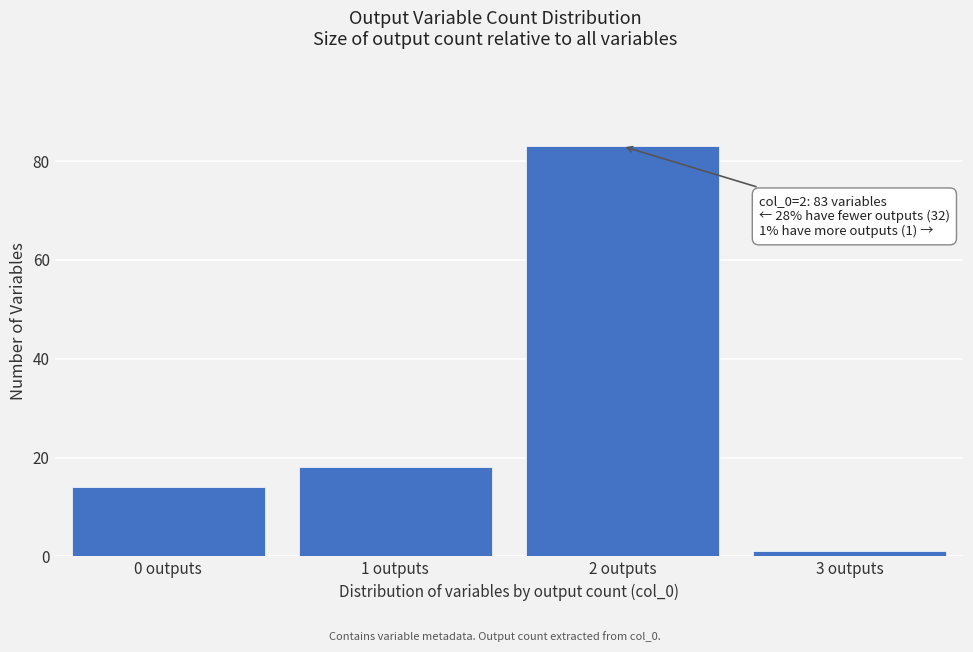

Reading right to left, extract all data points from this chart.

1	83	18	14